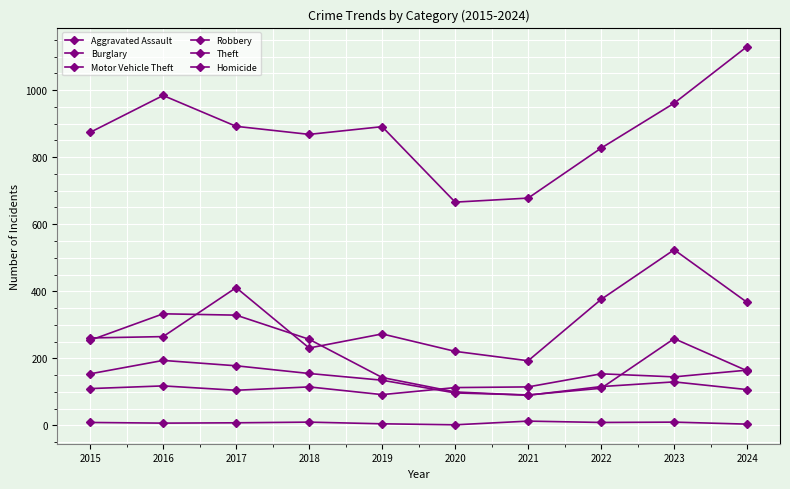

How many lines are shown in the chart?

6